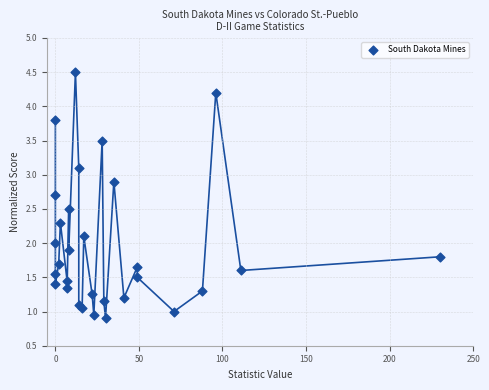

What is the range of X values (max minus min)?

230.0